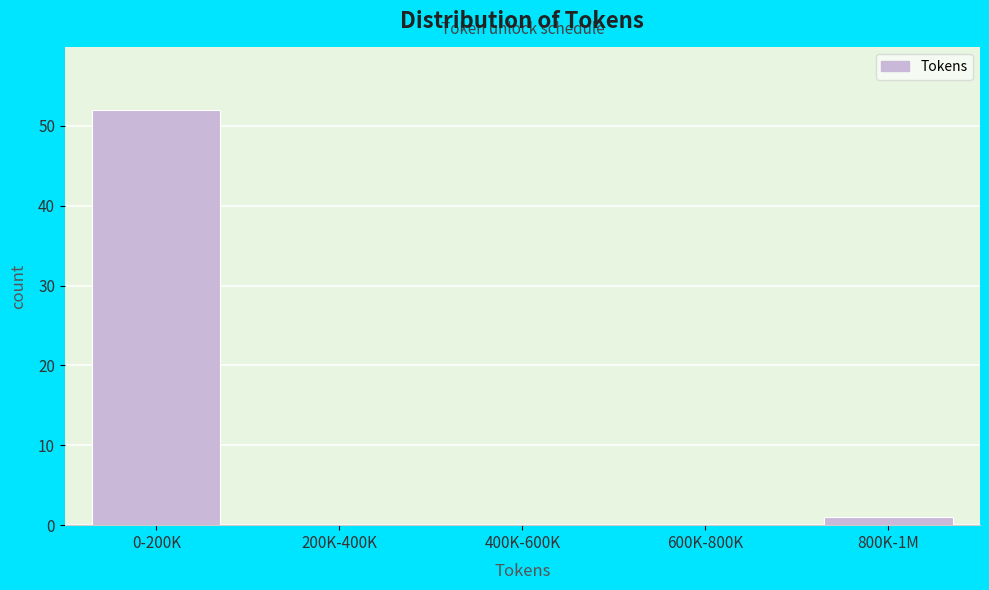

Reading left to right, transcribe all the data shown in this chart.

0-200K=52	200K-400K=0	400K-600K=0	600K-800K=0	800K-1M=1